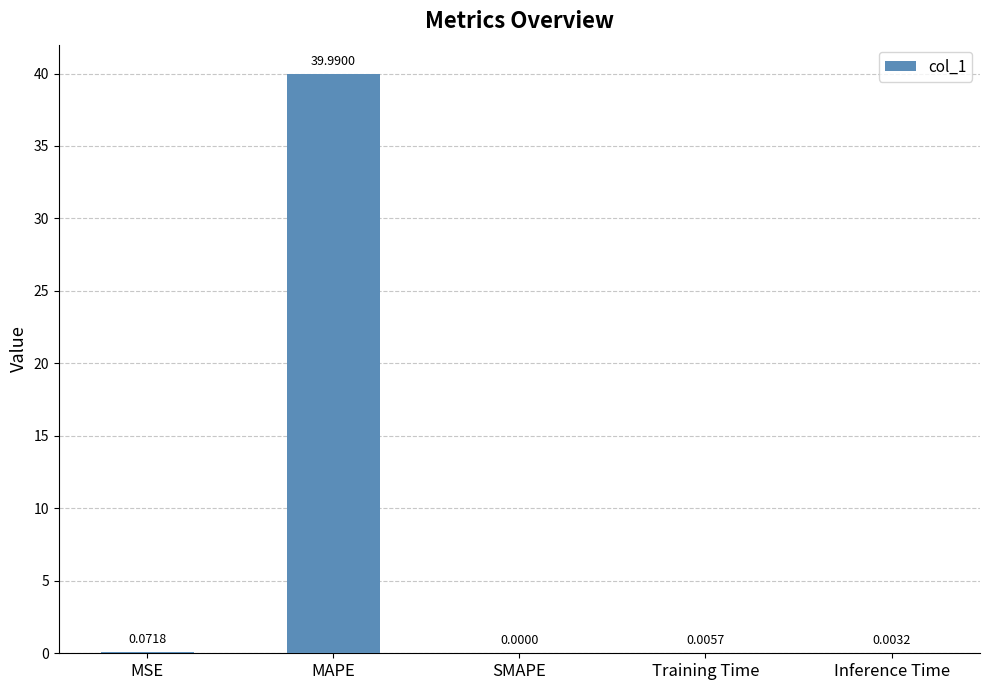

Which has a higher value, MAPE or SMAPE?

MAPE